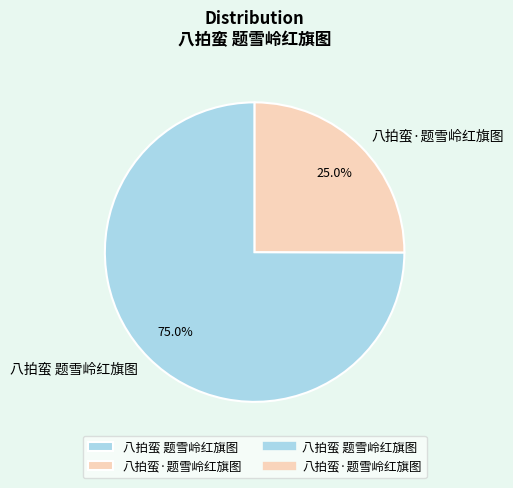

Is there any slice that represents more than half of the pie?

Yes